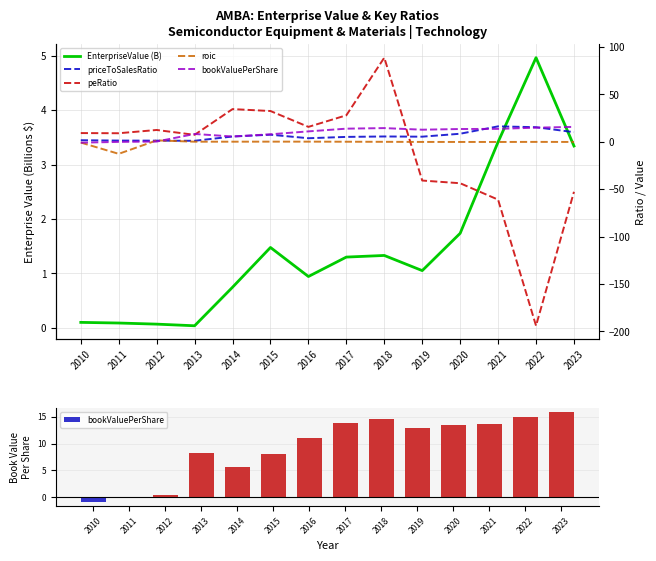

At which label is bookValuePerShare closest to 7?

2015